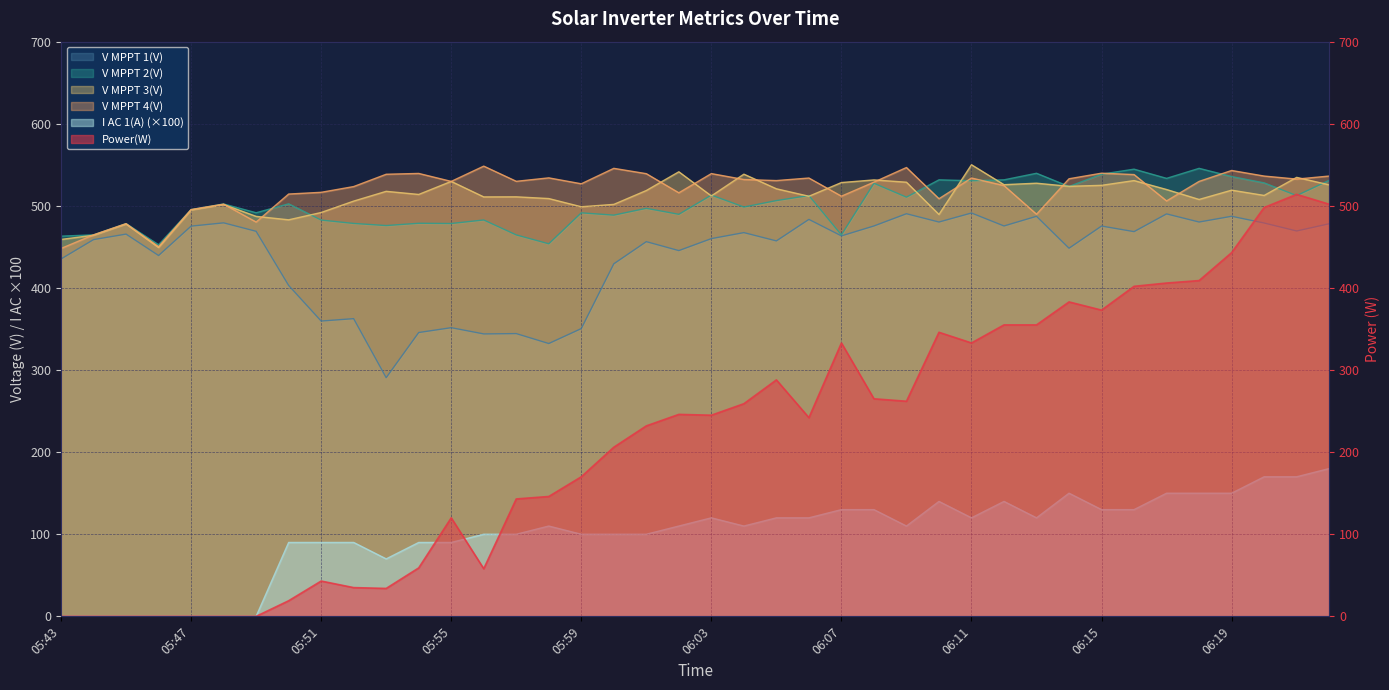

What is the difference between the highest and lowest values at 06:21?

364.7